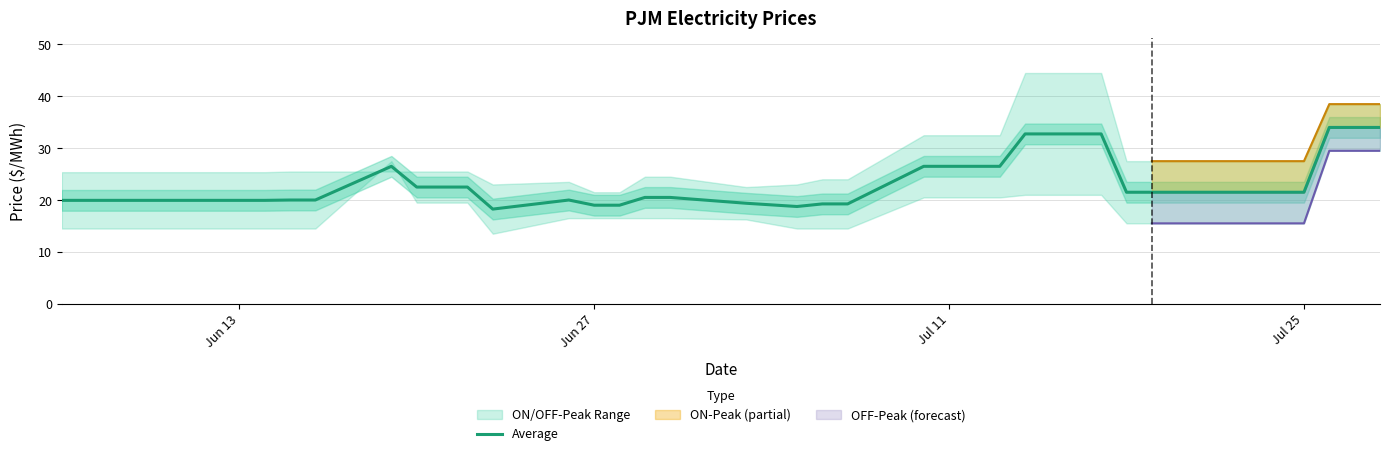

What is the value of the 9th point from the left?

20.0